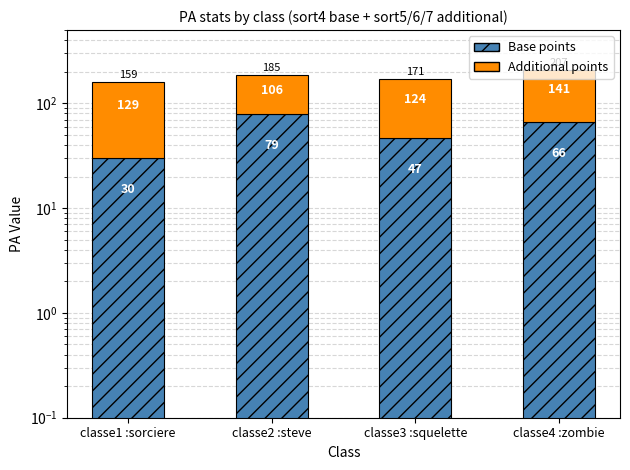

The value of Additional points at classe4 :zombie is 141. True or false?

True